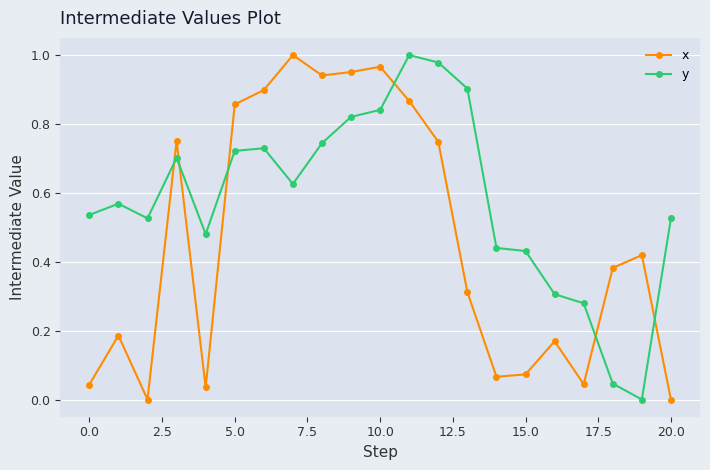

What is the sum of all x values?

9.7